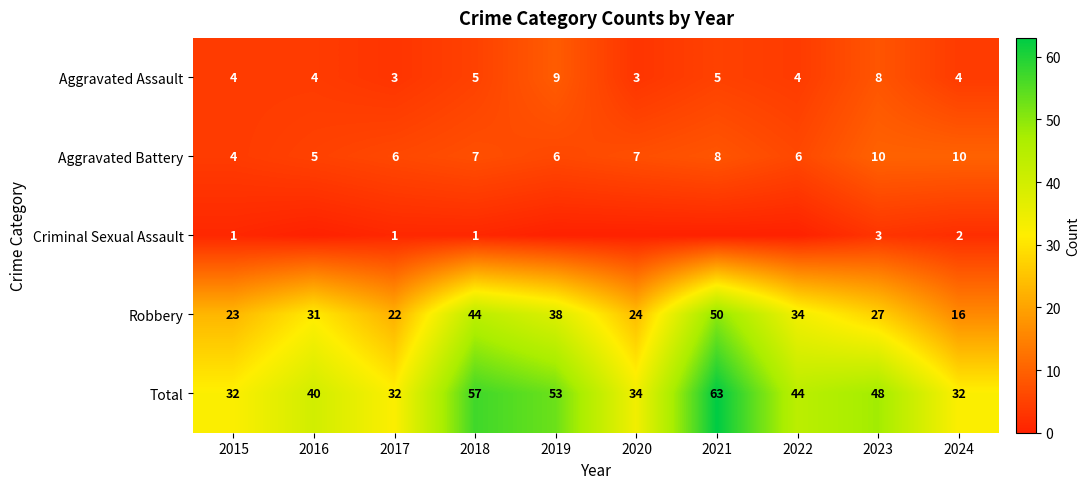

Which series changed the most between 2020 and 2023?

Total